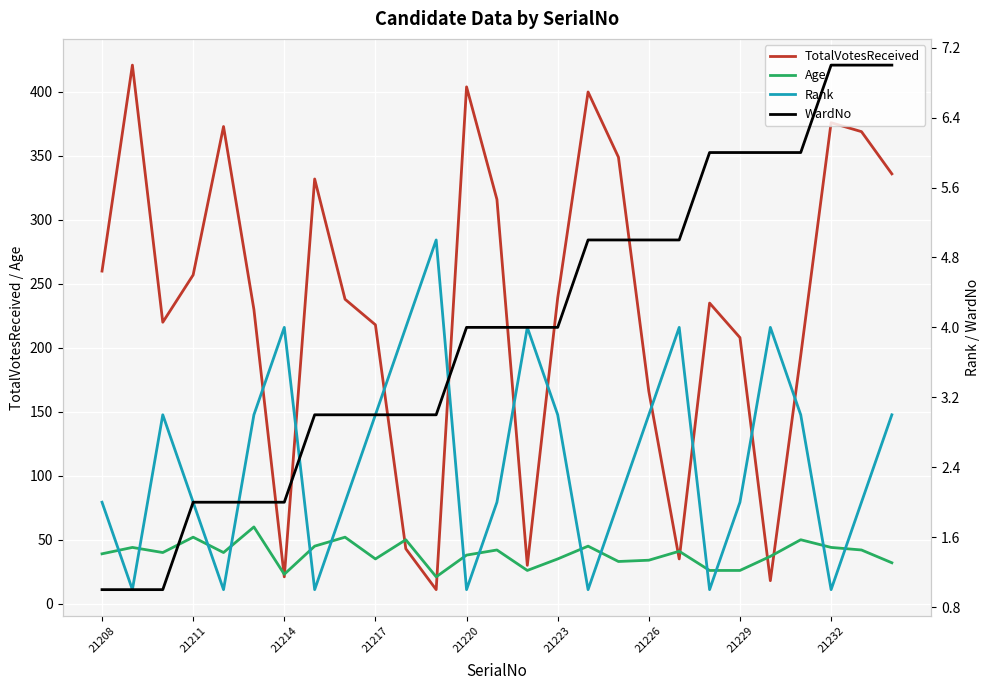

What is the maximum value for Age?

60